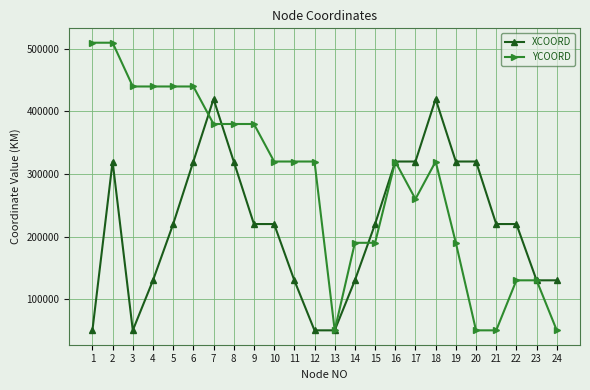

What is the sum of the YCOORD values at 17 and 14?

450000